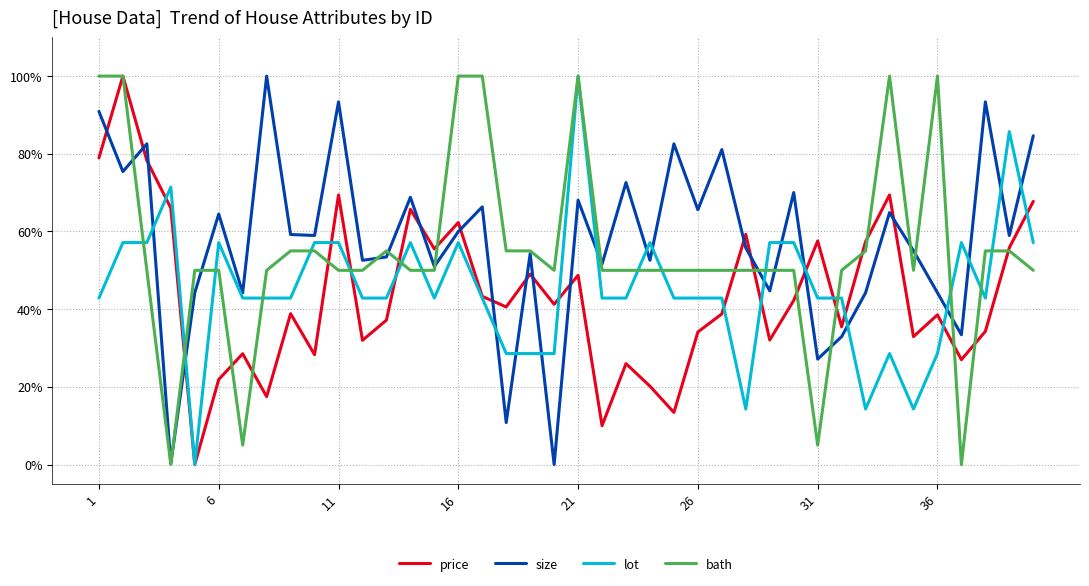

What is the highest value of the price series?

100.0